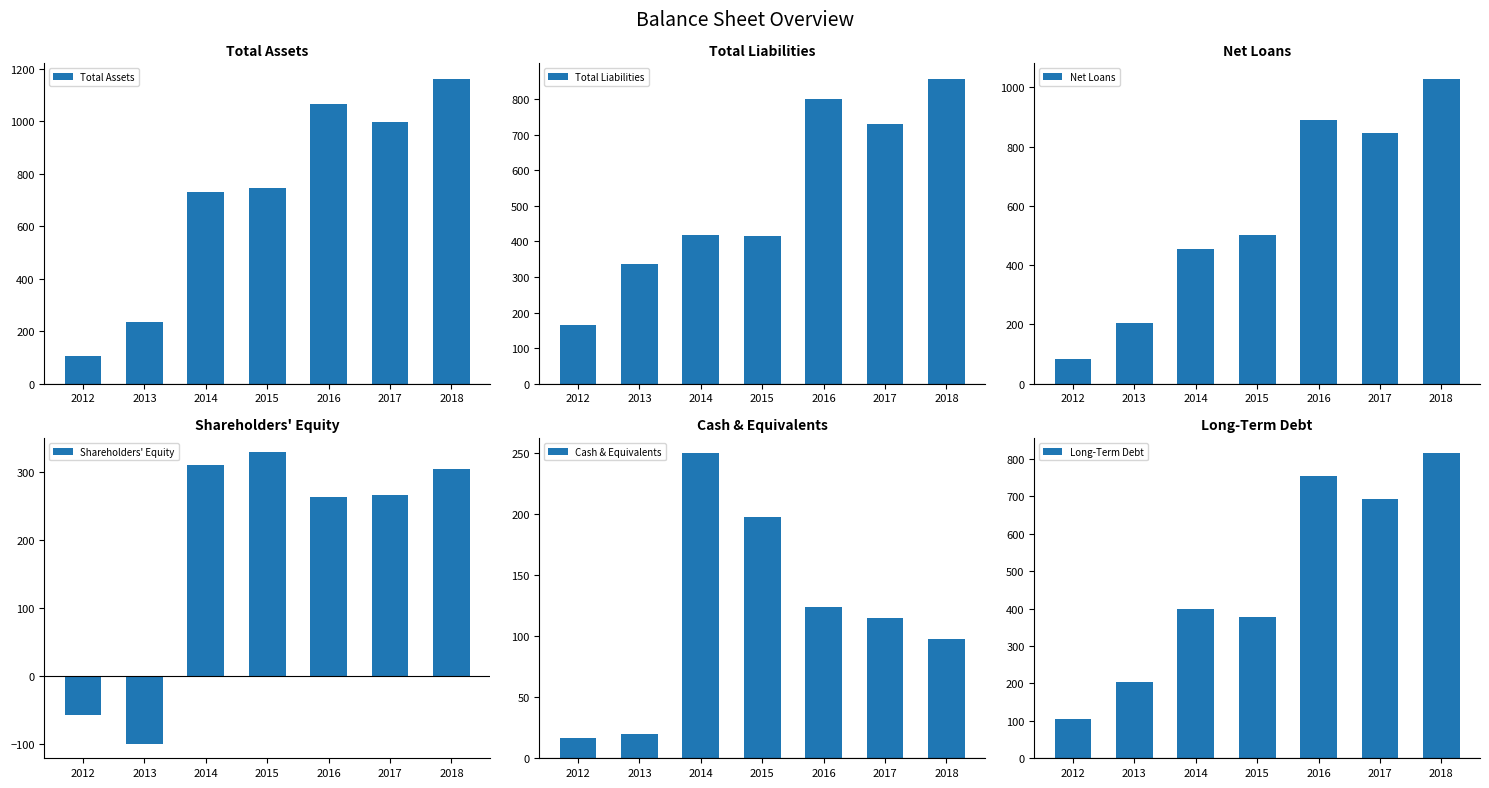

How many bars are there in total?

42